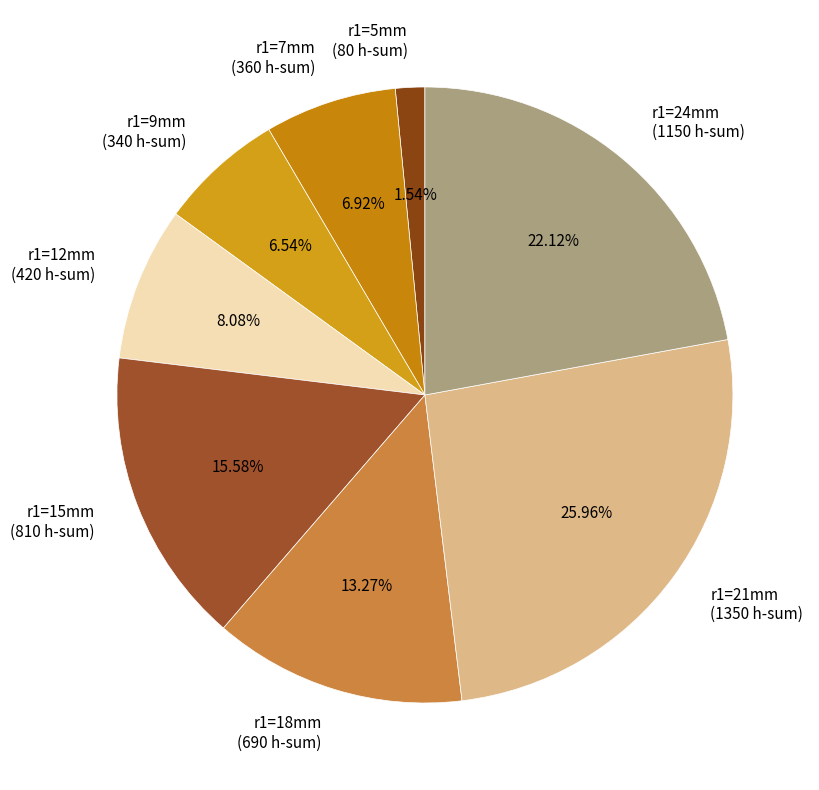

Does r1=24mm (1150 h-sum) account for over 50% of the chart?

No